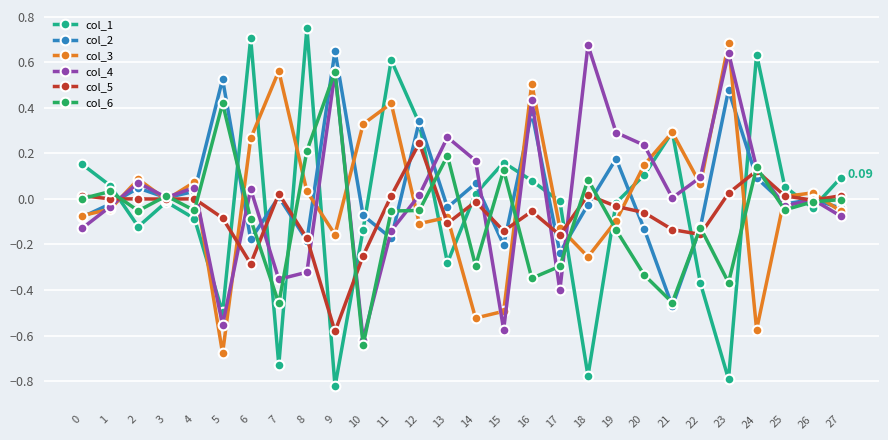

Count the number of data series in this chart.

6